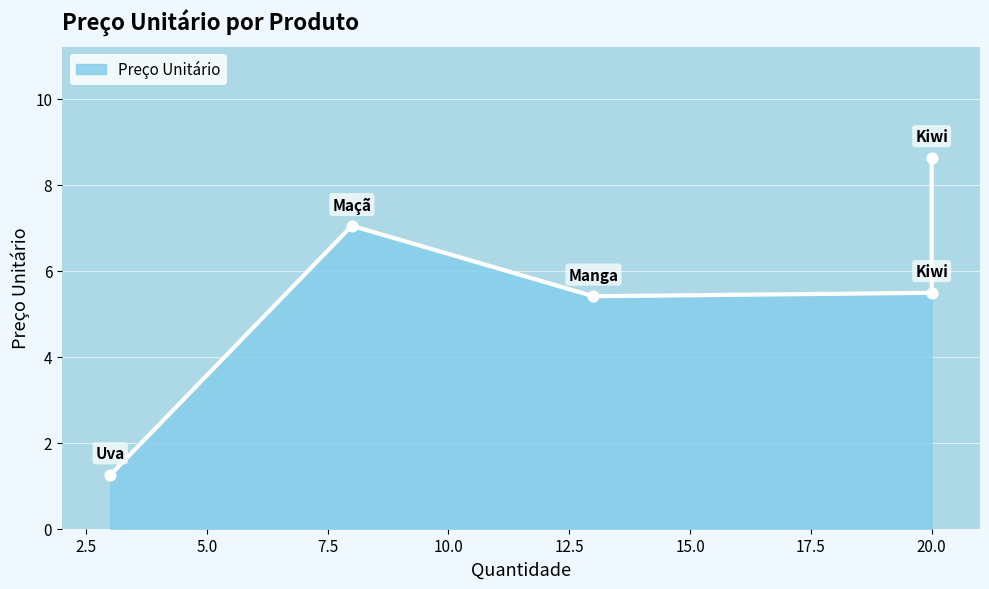

Which has a higher value, Manga or Maçã?

Maçã